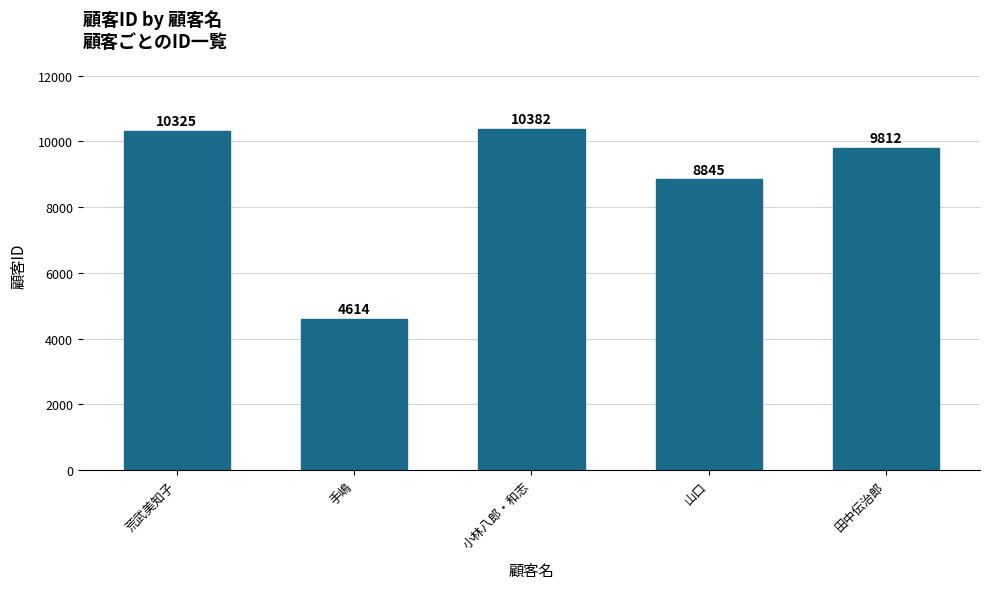

What is the value of the 4th bar from the left?

8845